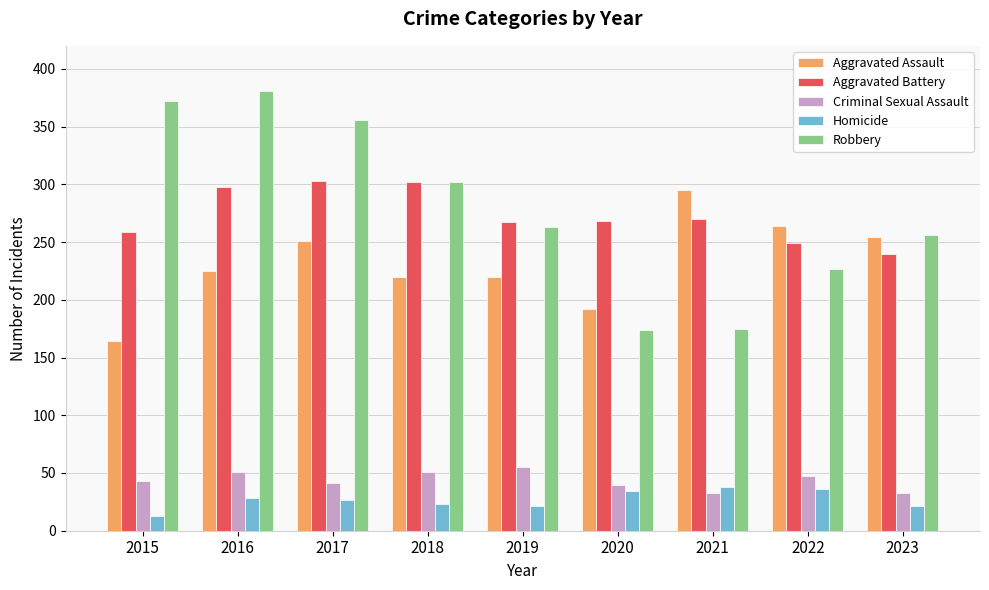

Which series has the widest spread of values?

Robbery